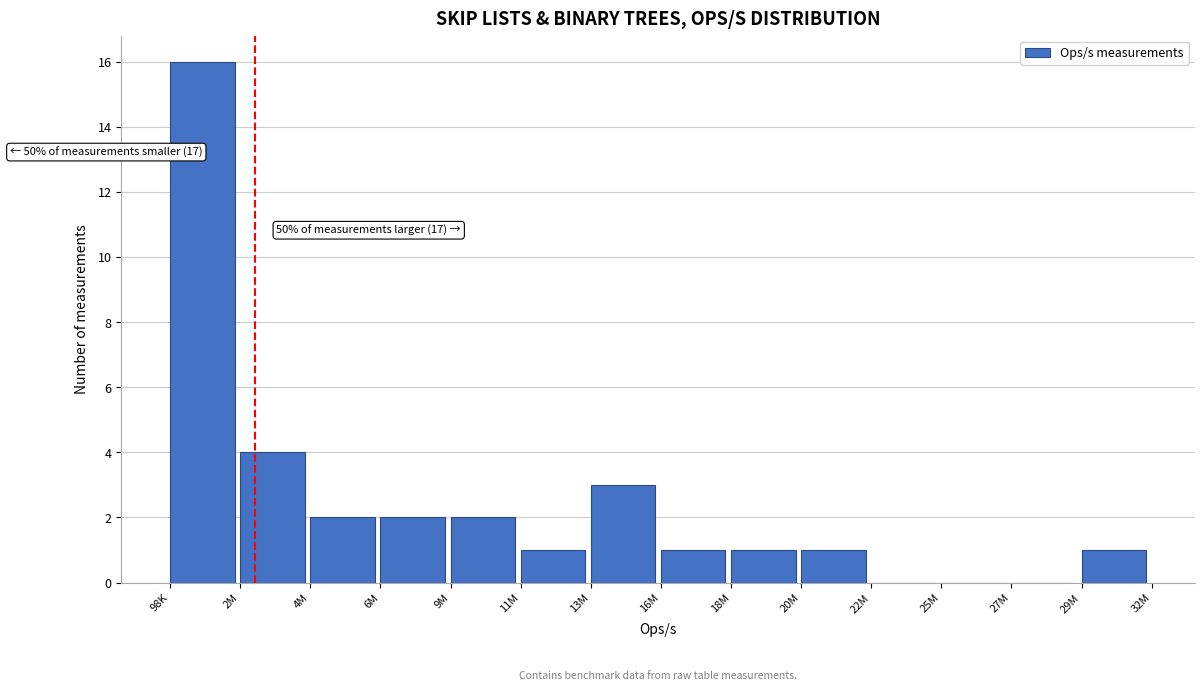

Reading left to right, what are all the values shown in this chart?

98K=16	2M=4	4M=2	6M=2	9M=2	11M=1	13M=3	16M=1	18M=1	20M=1	22M=0	25M=0	27M=0	29M=1